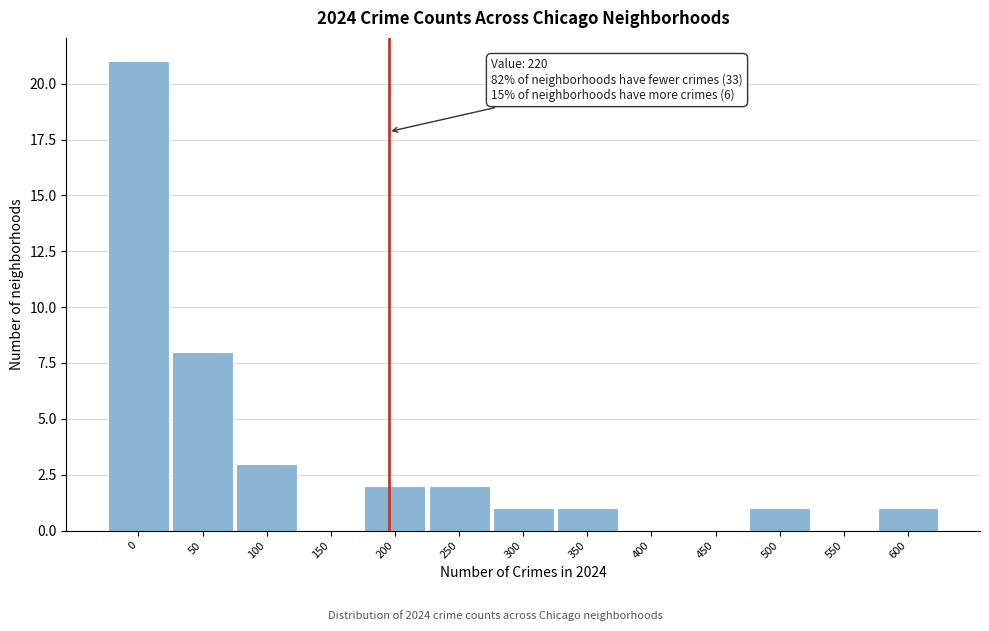

Reading left to right, what are all the values shown in this chart?

0=21	50=8	100=3	150=0	200=2	250=2	300=1	350=1	400=0	450=0	500=1	550=0	600=1